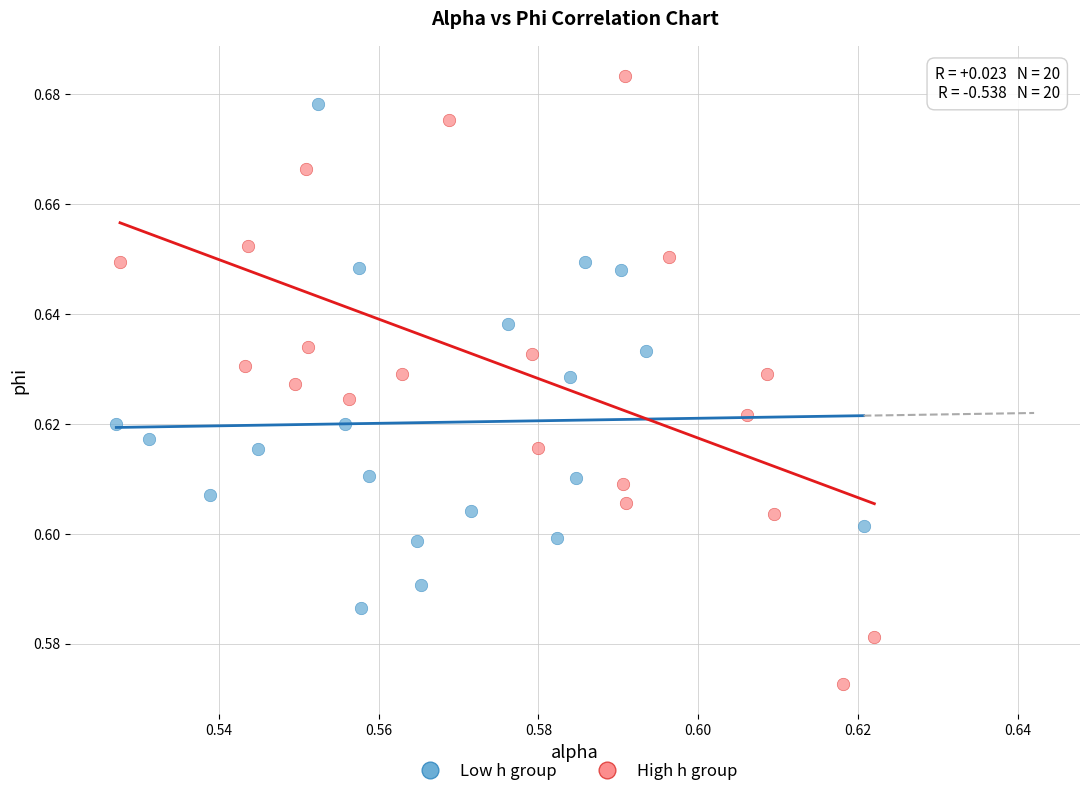

Which series has the largest Y range (max minus min)?

High h group